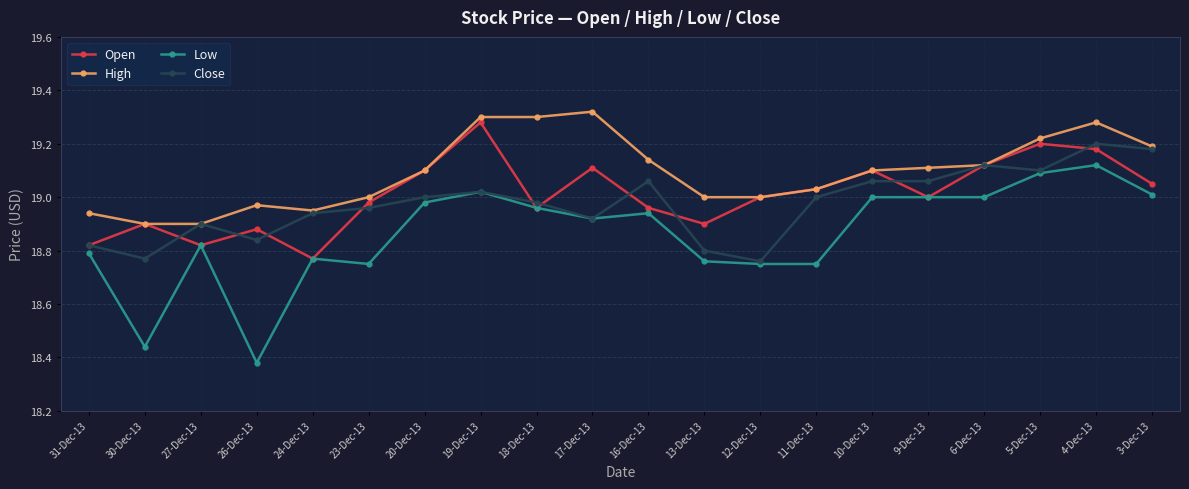

True or false: Low and High intersect in this chart.

False